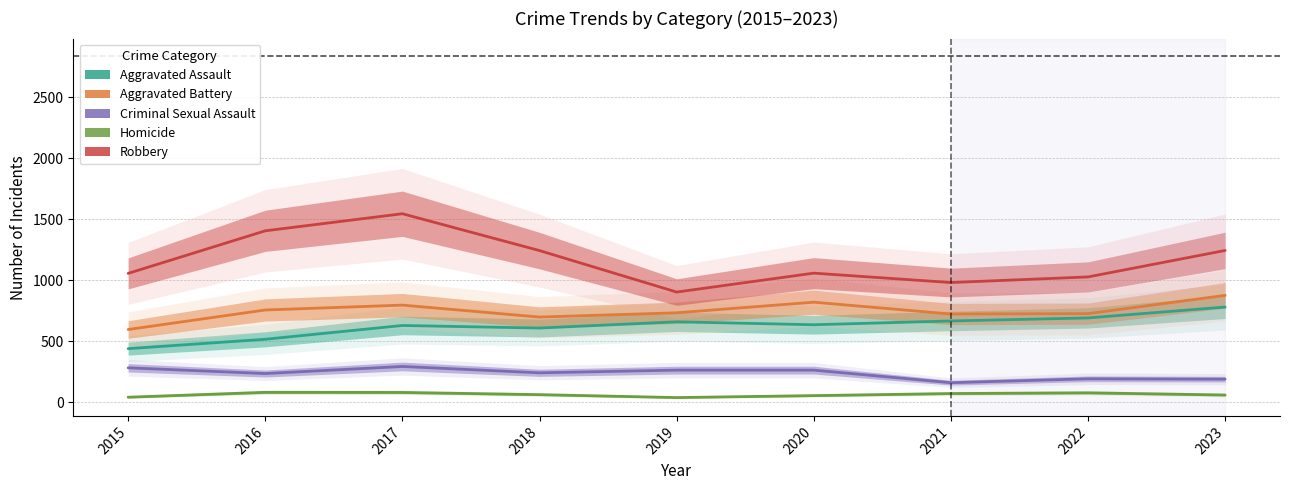

True or false: Homicide and Robbery intersect in this chart.

False